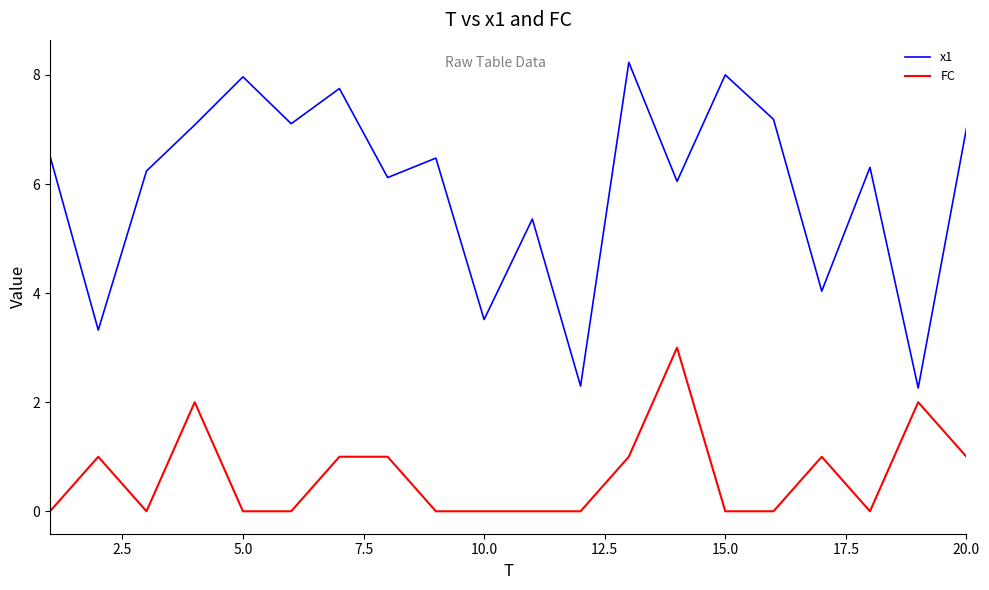

Which series has the largest total across all categories?

x1